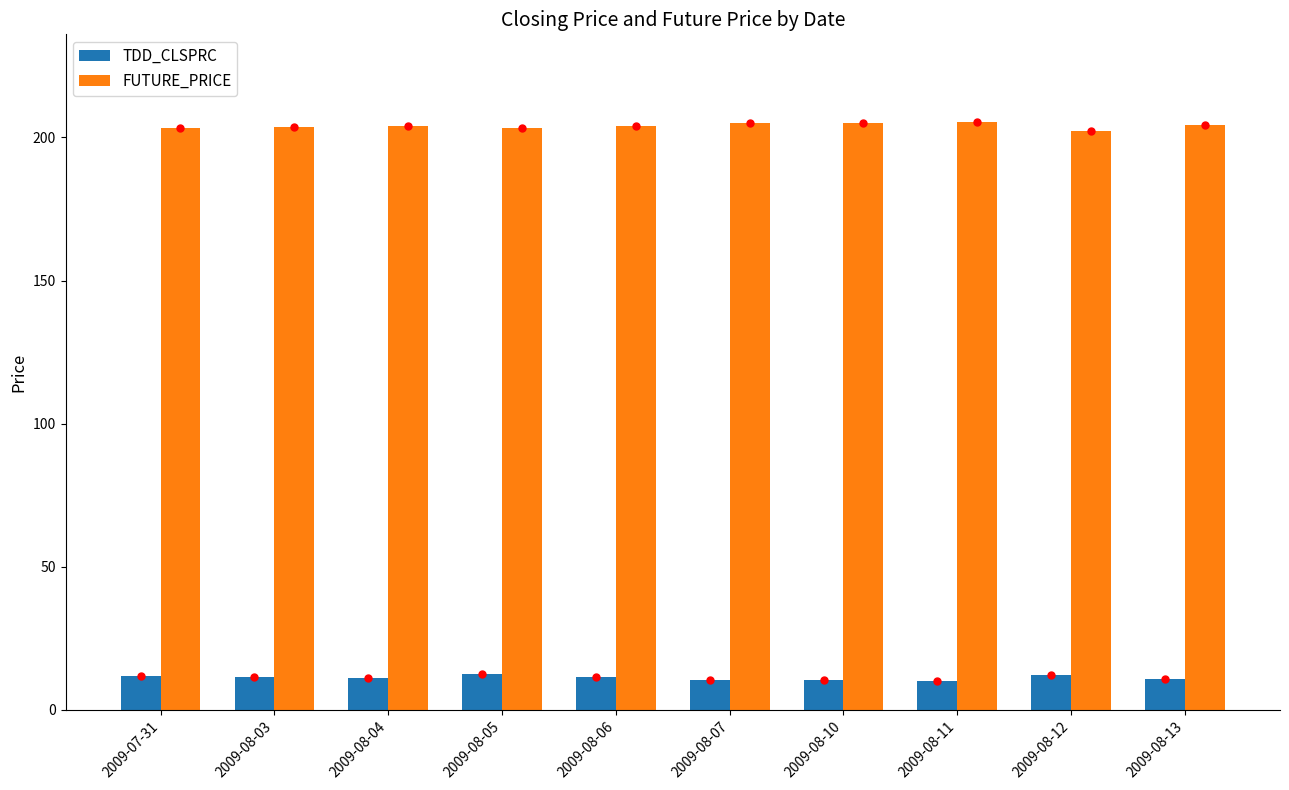

The value of FUTURE_PRICE at 2009-08-11 is 205.2. True or false?

True